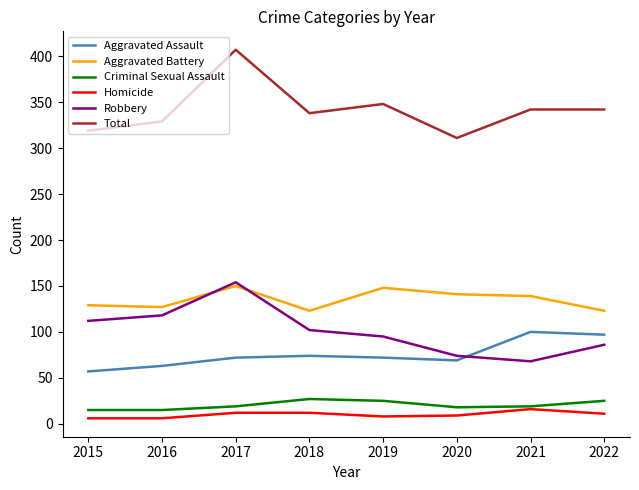

At which category is the sum across all series the highest?

2017